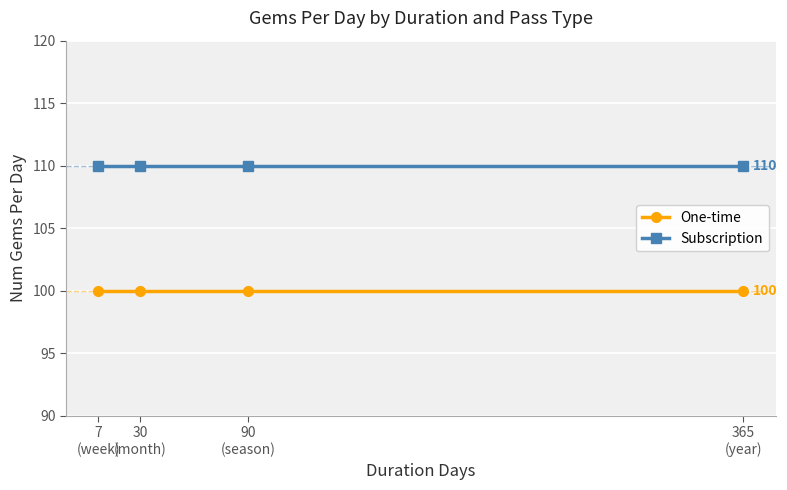

What is the greatest value displayed?

110